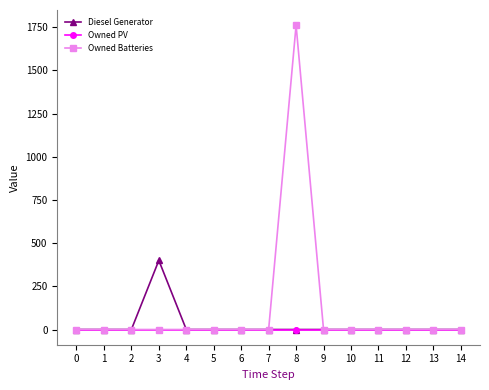

Reading left to right, transcribe all the data shown in this chart.

Diesel Generator: 0	0	0	400	0	0	0	0	0	0	0	0	0	0	0
Owned PV: 0	0	0	0	0	0	0	0	0	0	0	0	0	0	0
Owned Batteries: 0	0	0	0	0	0	0	0	1762	0	0	0	0	0	0